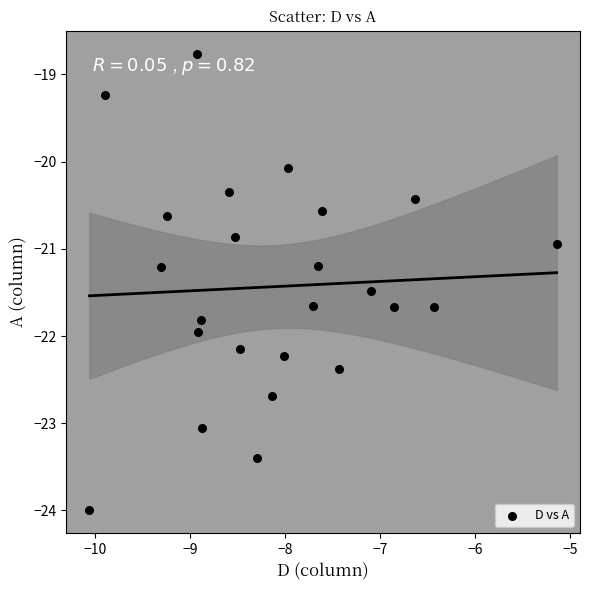

What is the range of X values (max minus min)?

4.9